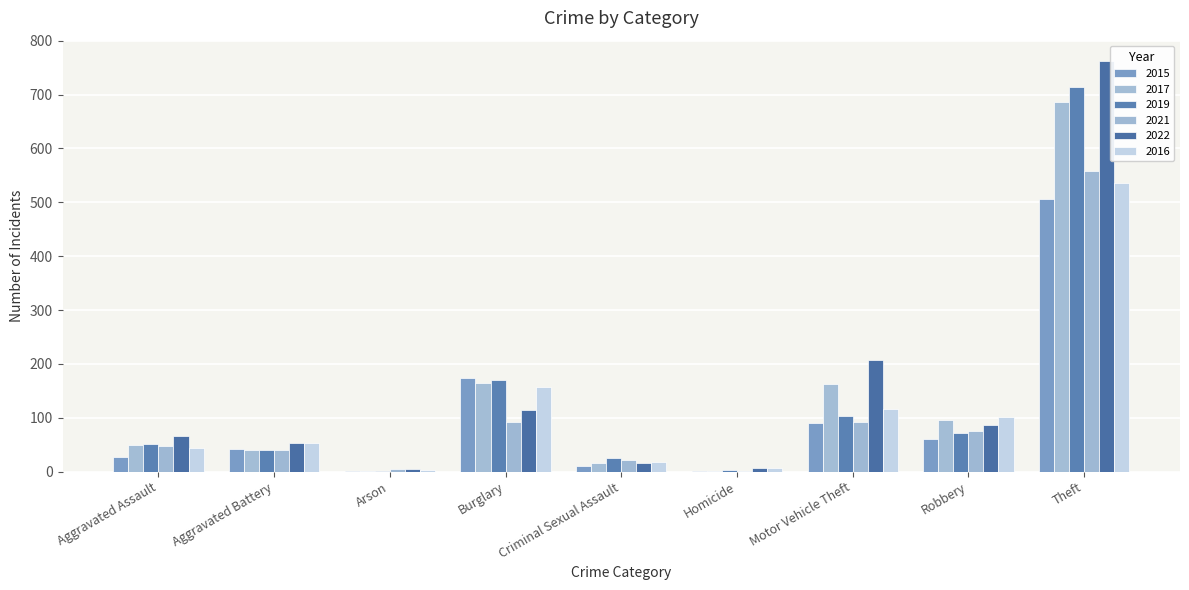

Are the bars grouped side by side (vs. stacked)?

Yes